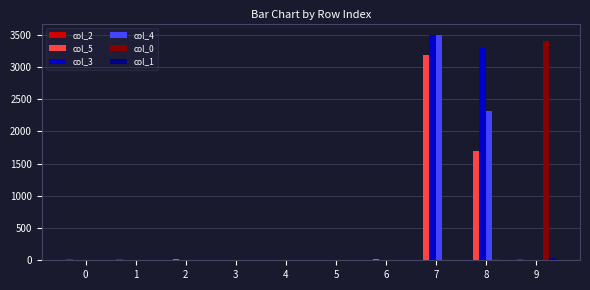

What is the highest value of the col_0 series?

3403